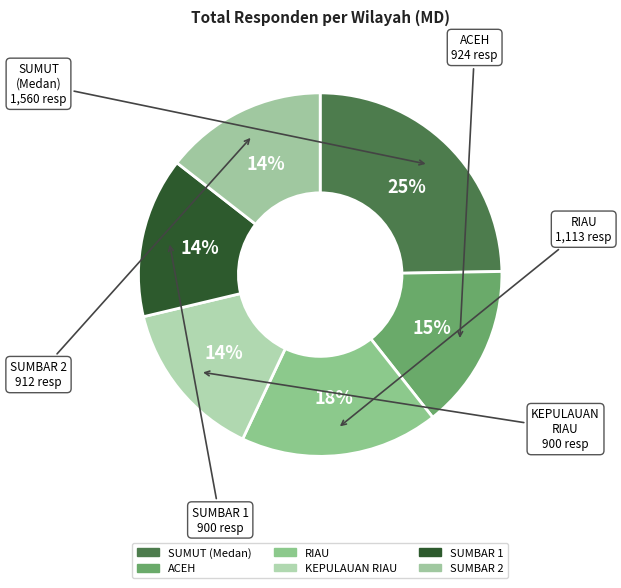

To the nearest percent, what percentage of the pie is ACEH?

15%